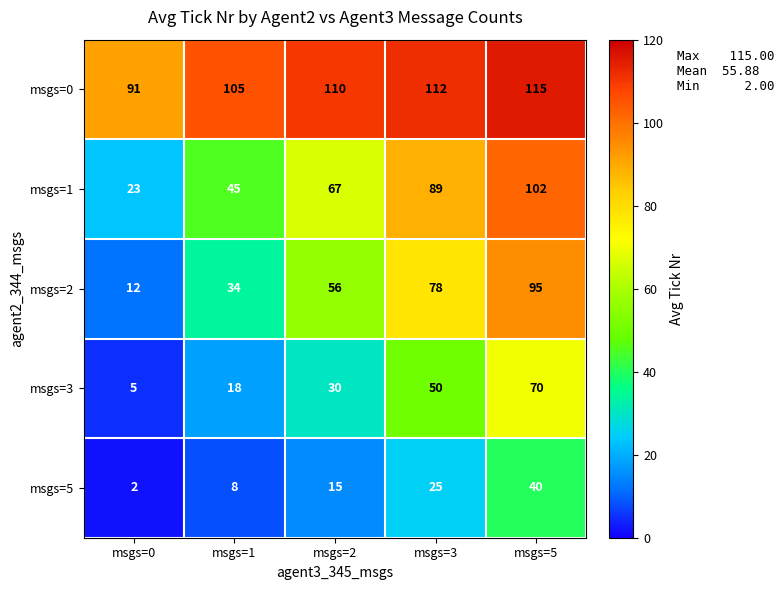

What is the sum of the msgs=0 values at msgs=1 and msgs=3?

217